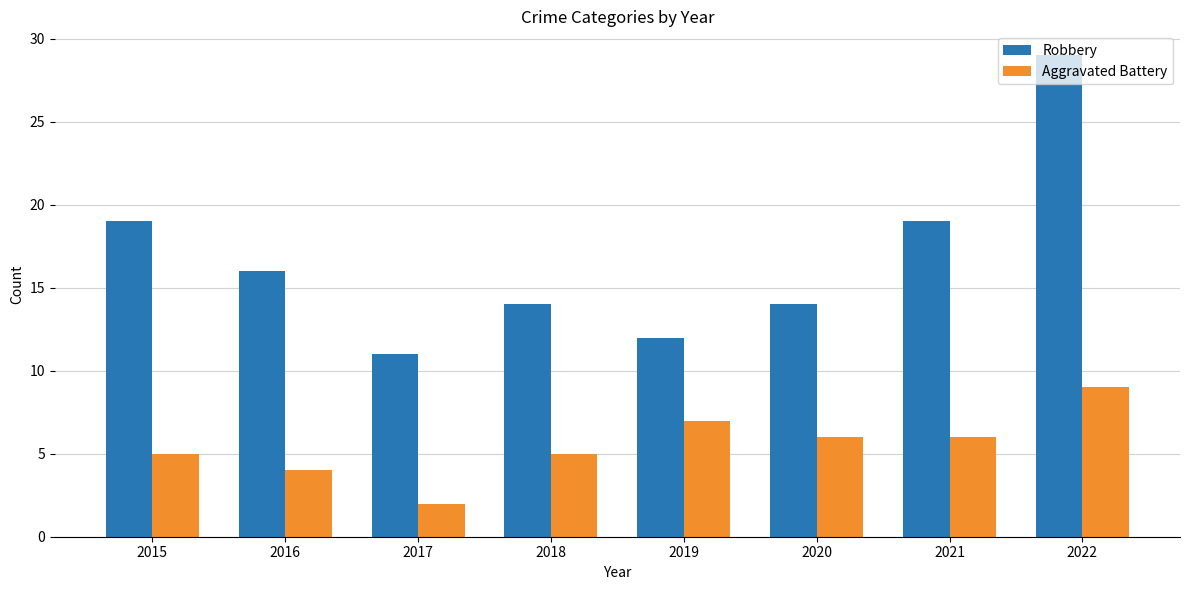

What is the minimum value for Robbery?

11